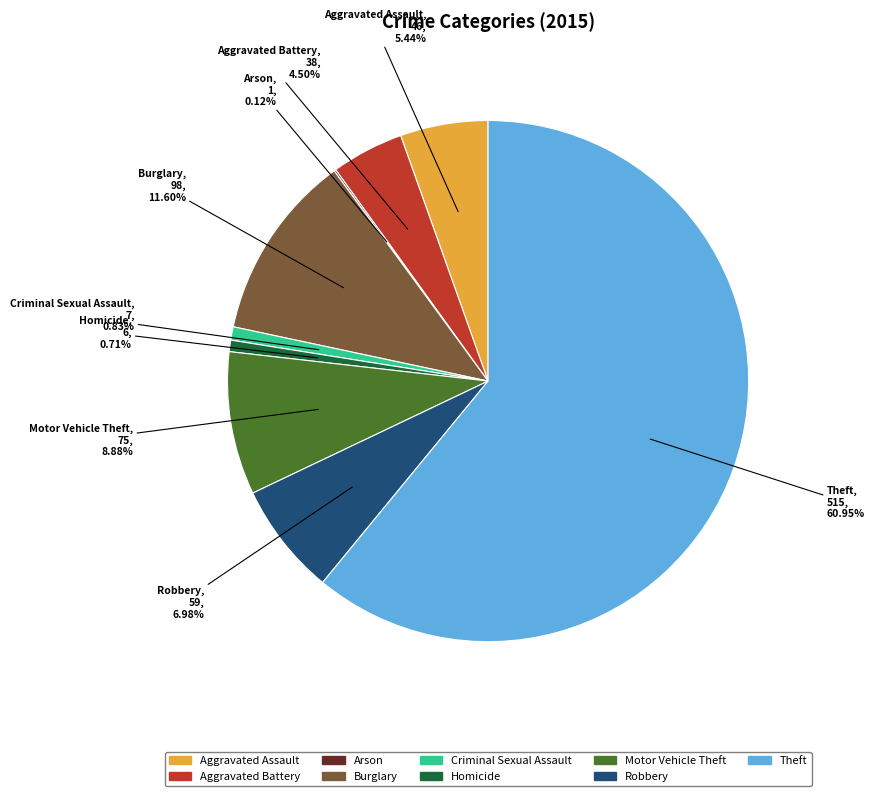

Which category has the biggest portion of the pie?

Theft